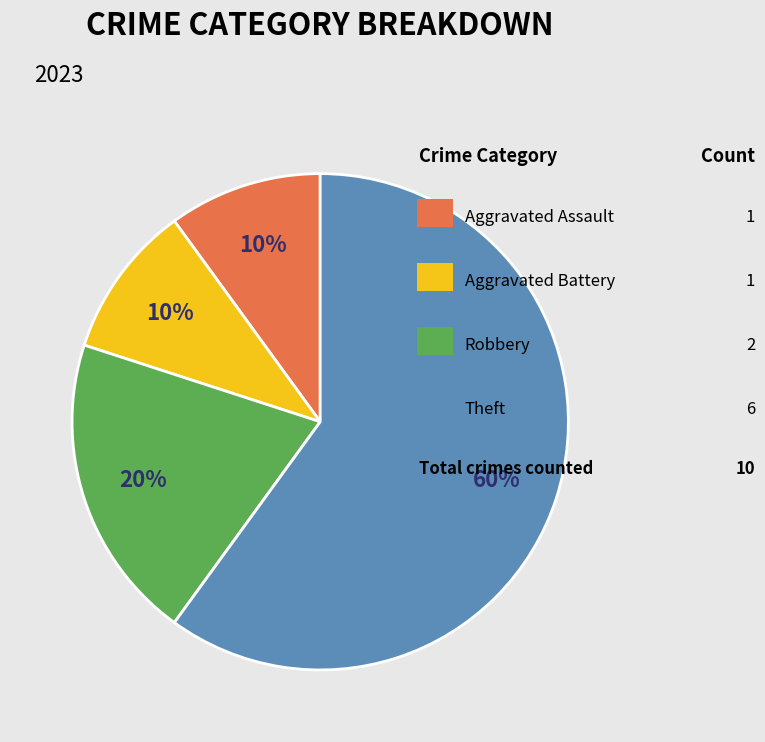

Does any single category account for the majority?

Yes